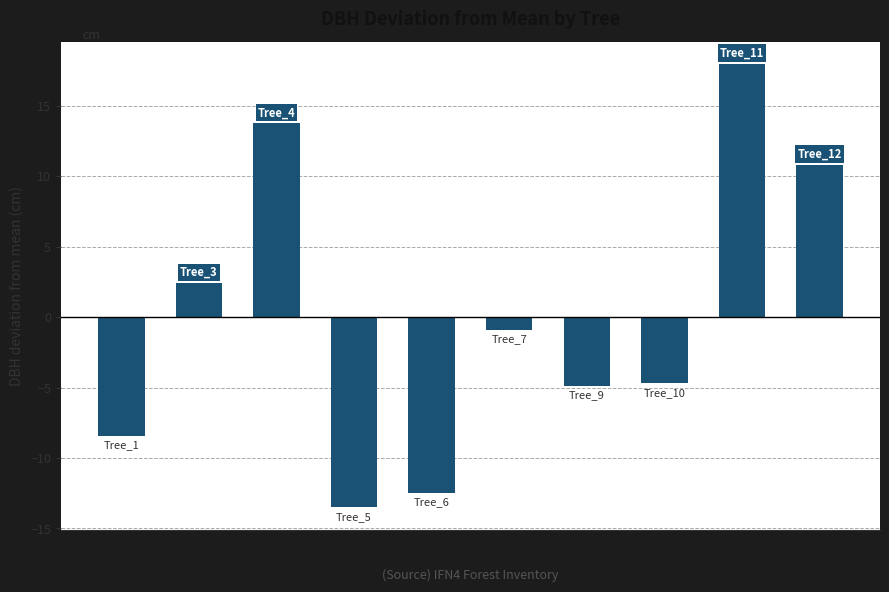

What is the minimum value shown in the chart?

-13.5